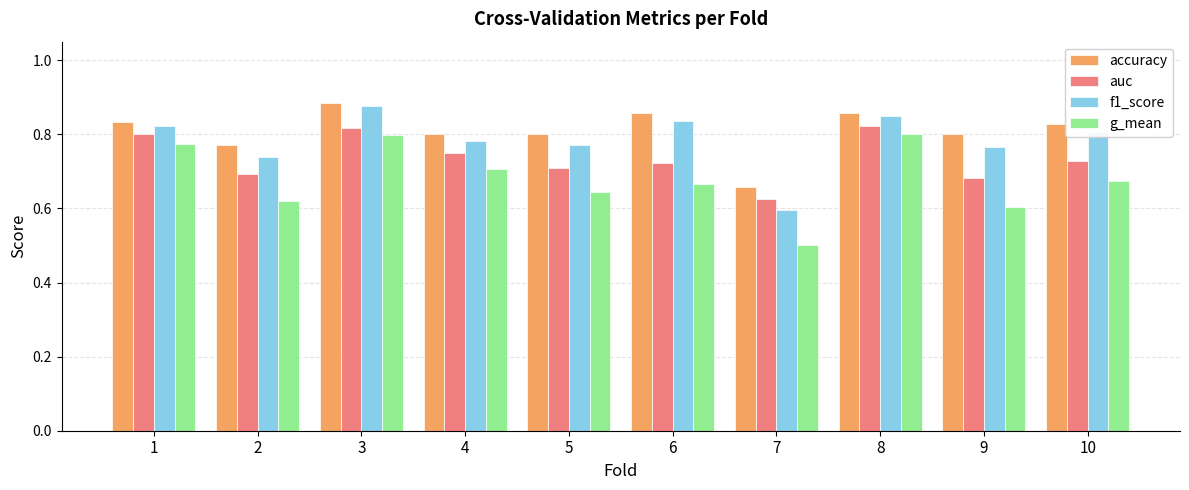

What is the difference between the highest and lowest values at 6?

0.2